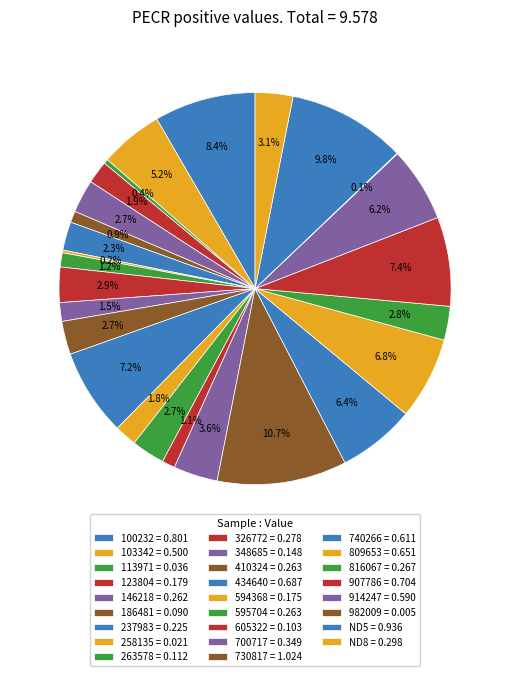

How much of the chart is everything except 434640?

92.8%